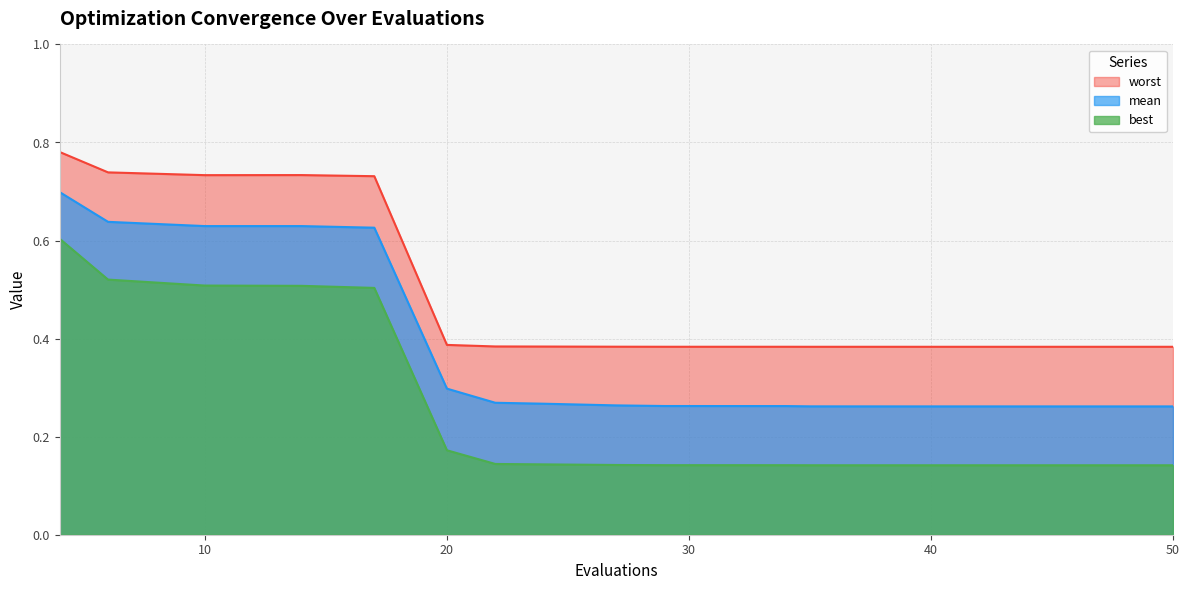

What is the value of the mean point at the 2nd from the left?

0.6